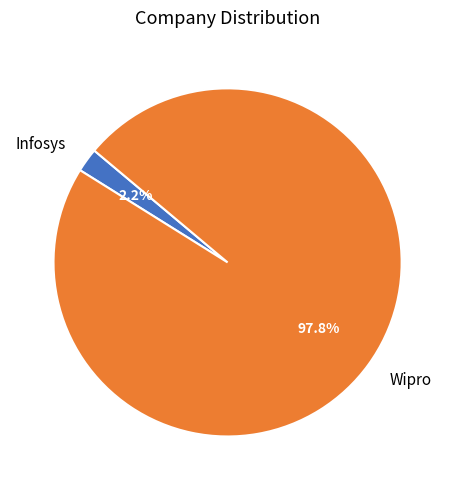

How much of the chart is everything except Wipro?

2.2%